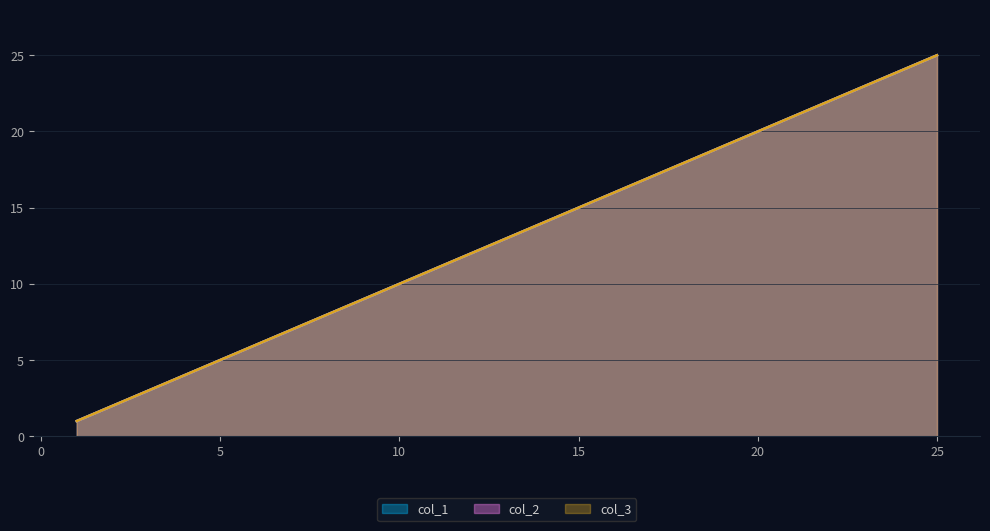

What is the difference between the second highest and minimum values in the col_3 series?

23